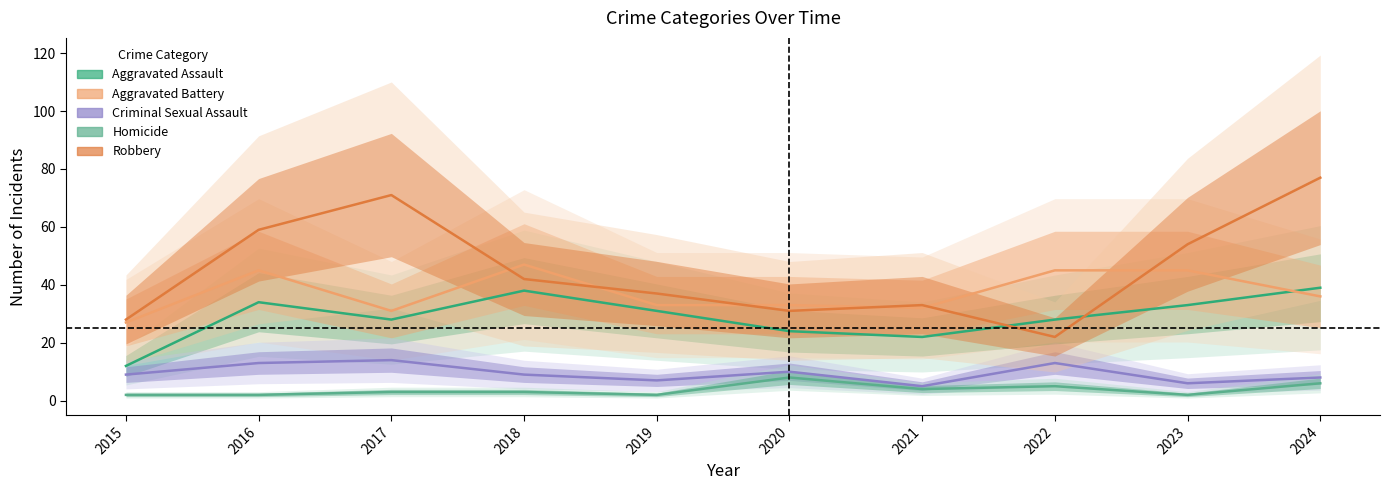

What is the maximum value for Aggravated Battery?

47